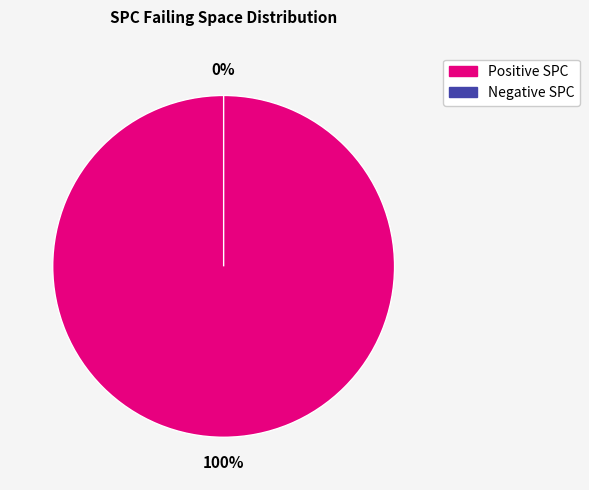

Combined, do 1 and 6 account for over 50%?

No